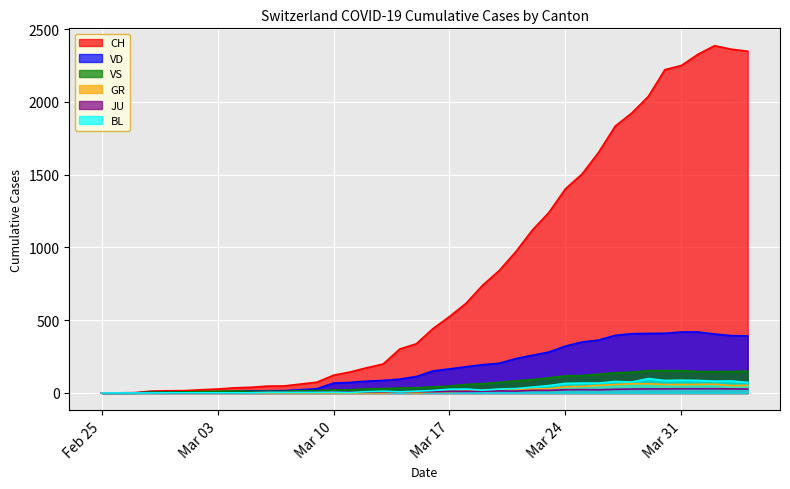

What are all the series names shown in the legend?

CH, VD, VS, GR, JU, BL